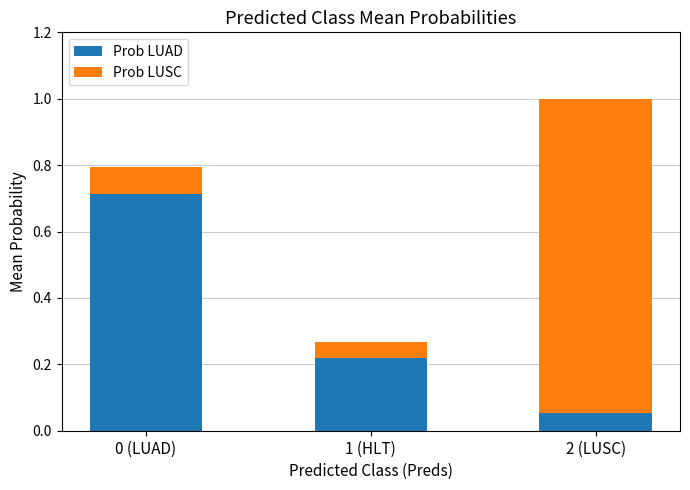

What is the difference between the Prob LUAD values at 0 (LUAD) and 1 (HLT)?

0.5